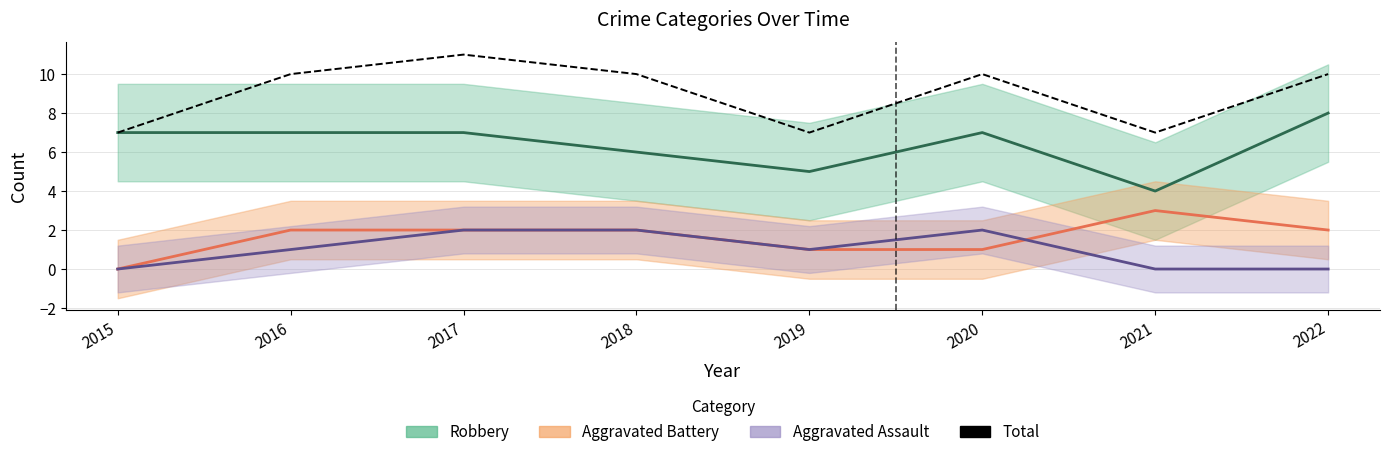

At which category does the data reach its first local peak?

2017